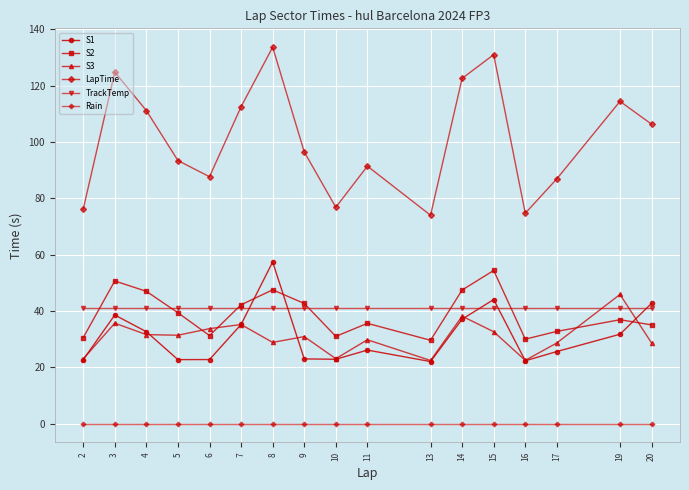

At how many categories does at least one series exceed 83?

13